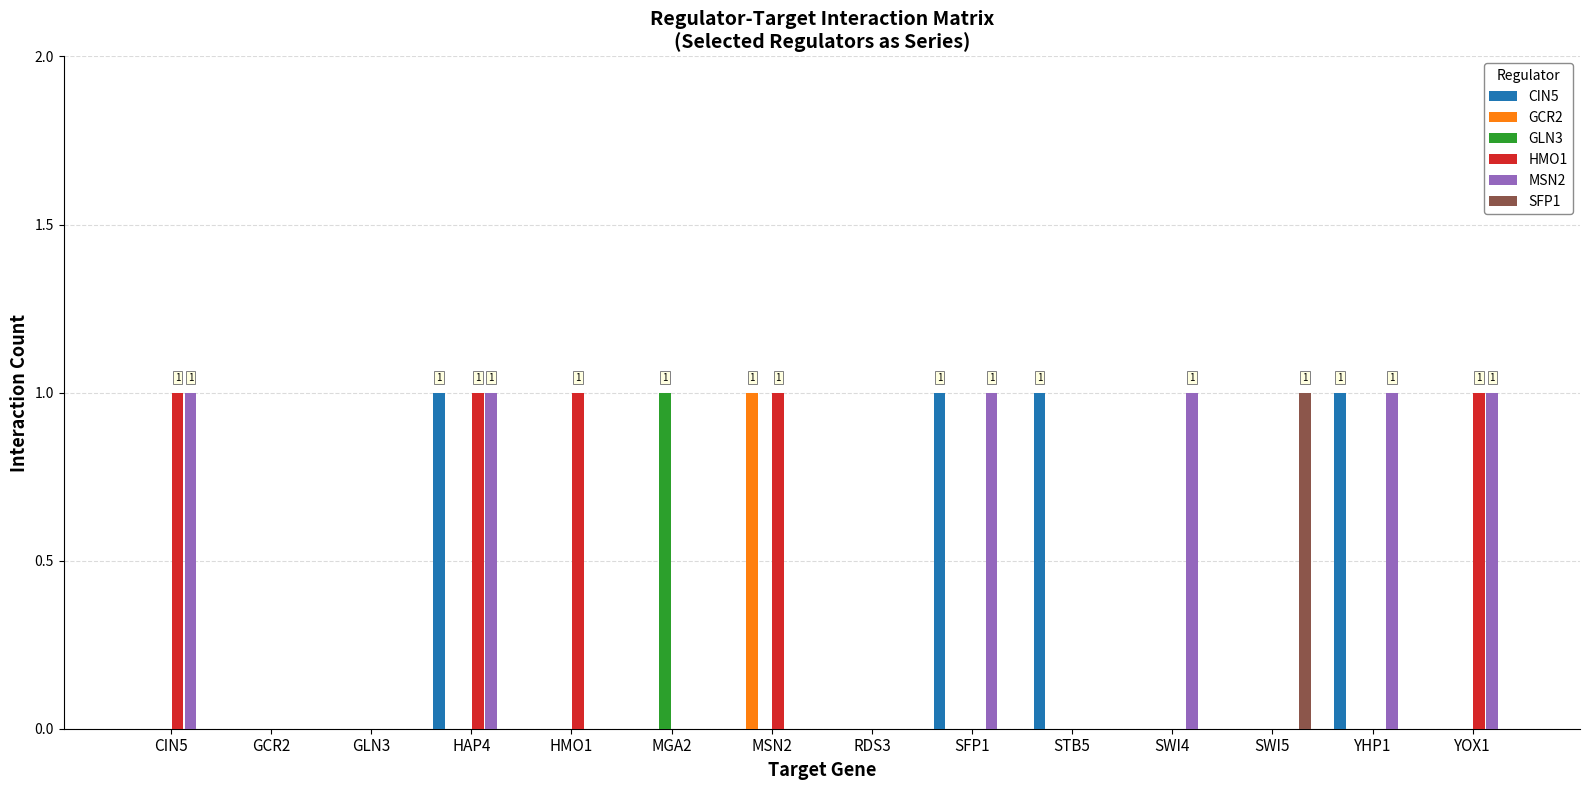

What is the sum of all MSN2 values?

6